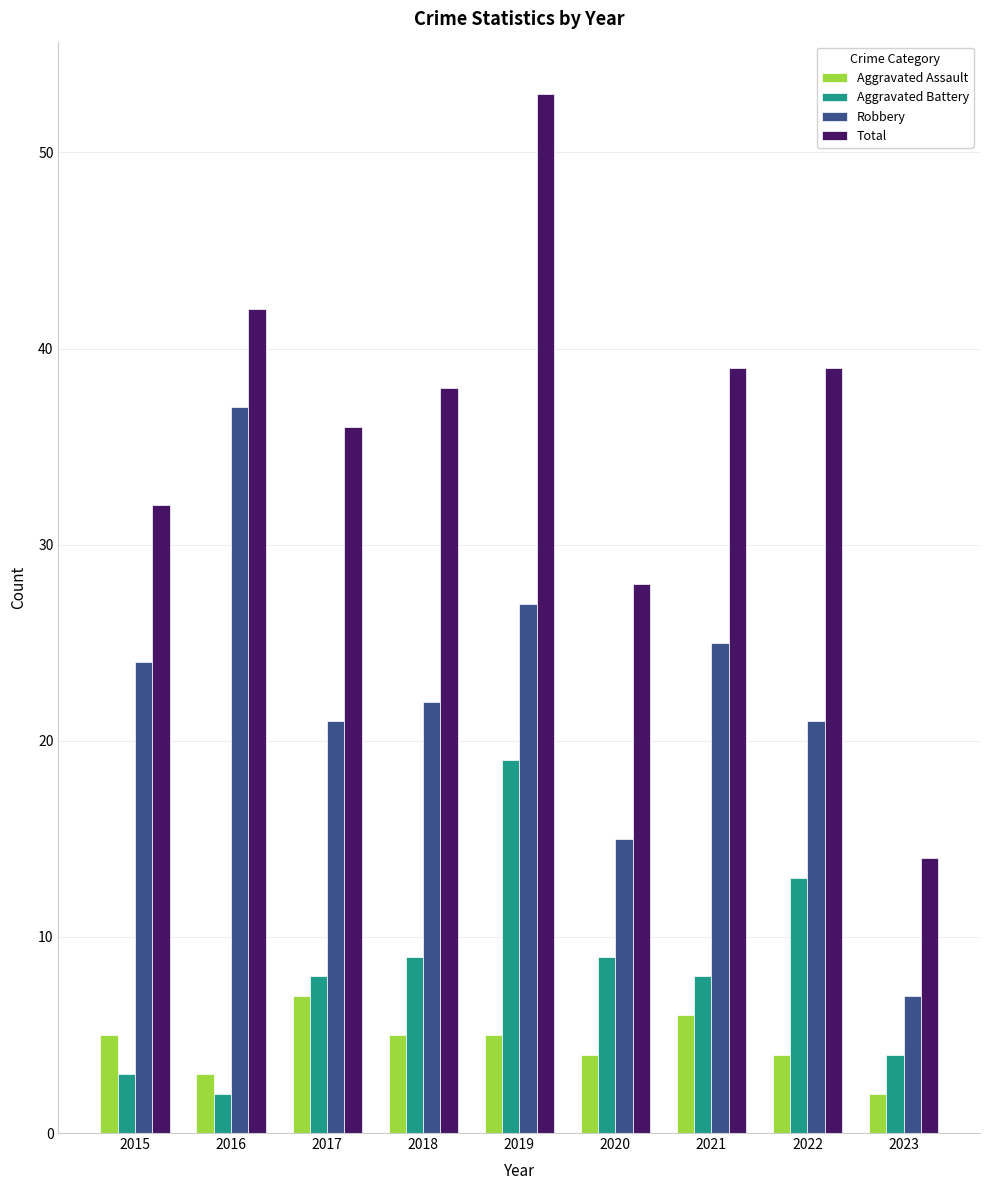

At which category does the chart reach its peak across all series?

2019